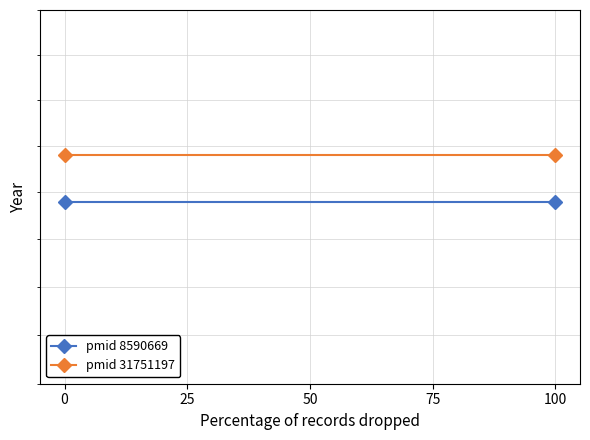

The pmid 8590669 series shows 2693 at 100. True or false?

False